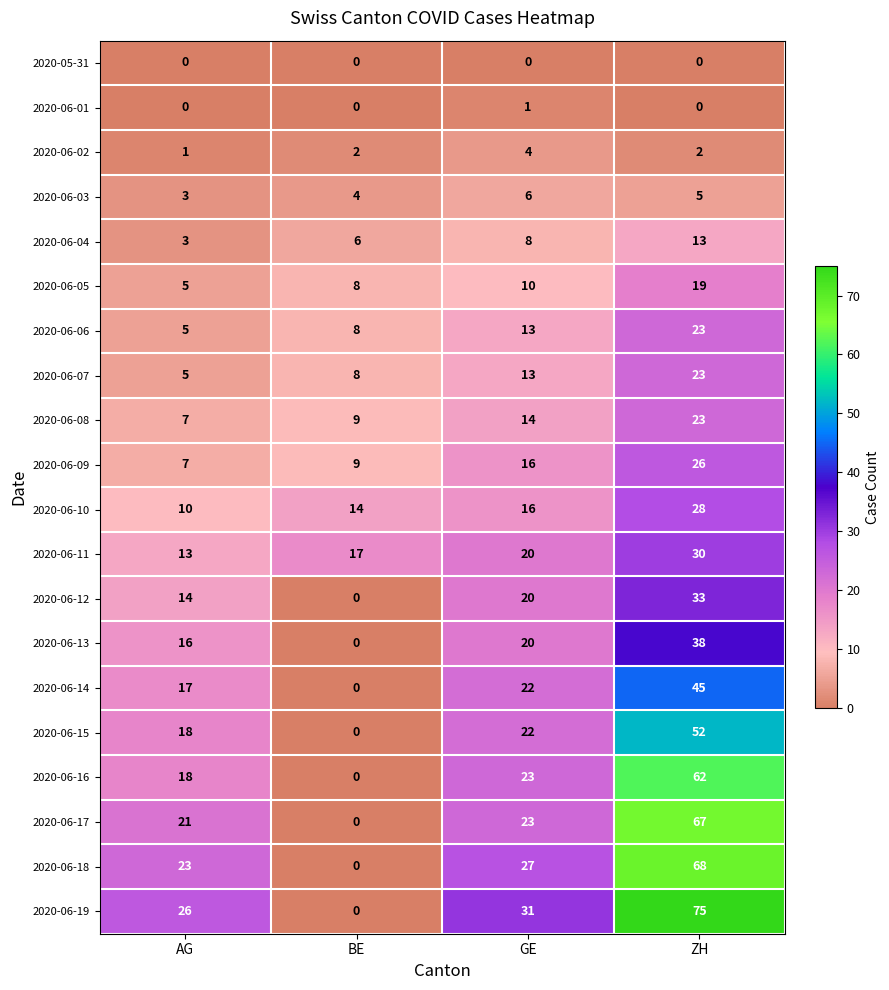

List the labels in order of 2020-06-07 value, largest first.

ZH, GE, BE, AG